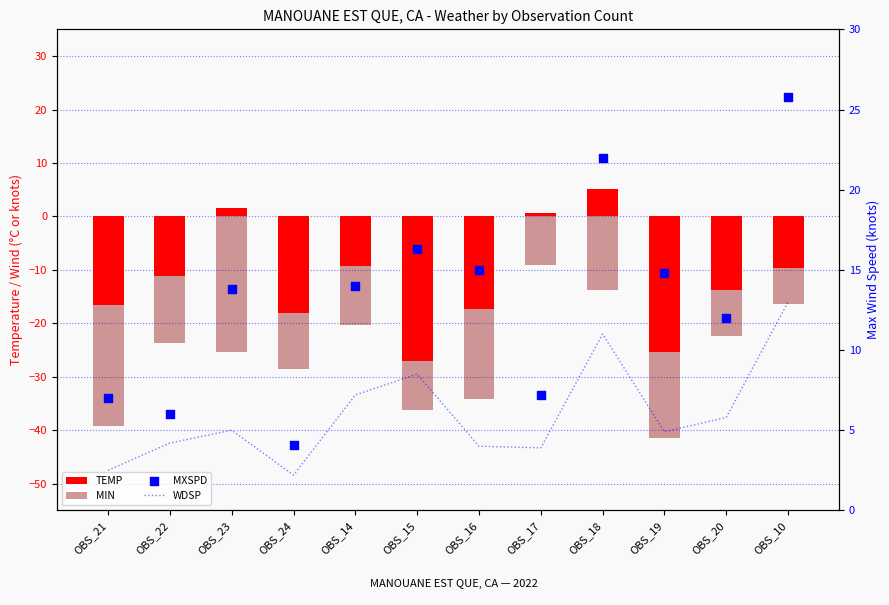

At which category is the sum across all series the highest?

OBS_18